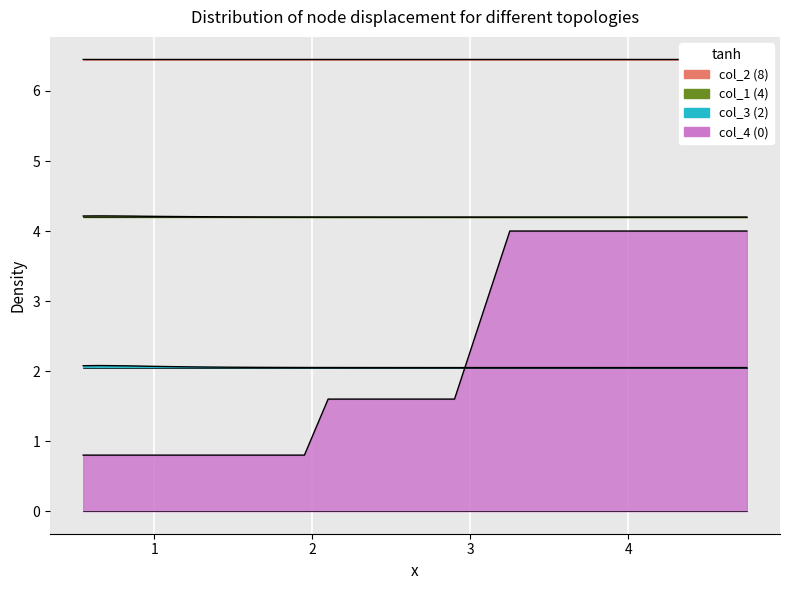

Which series has the widest spread of values?

col_4